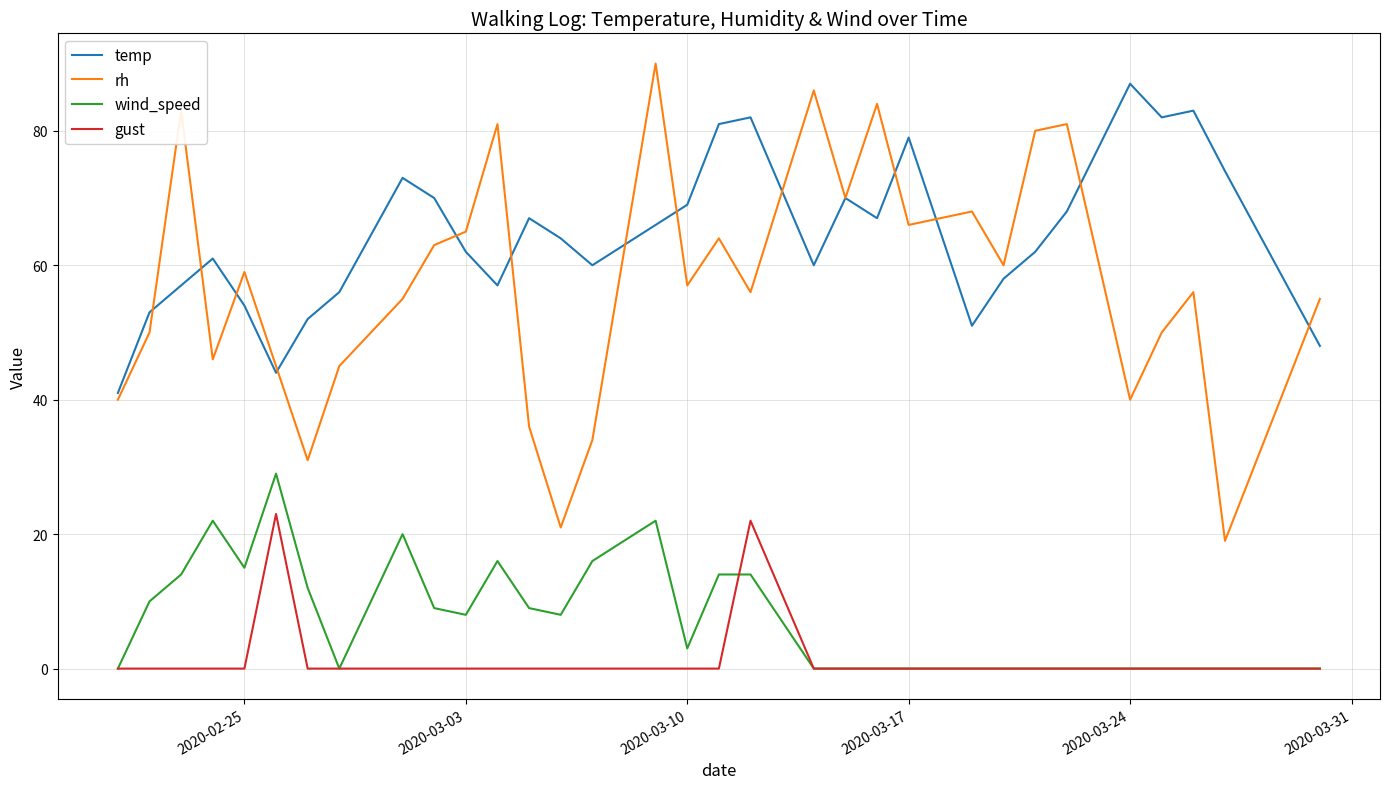

True or false: gust and rh intersect in this chart.

False